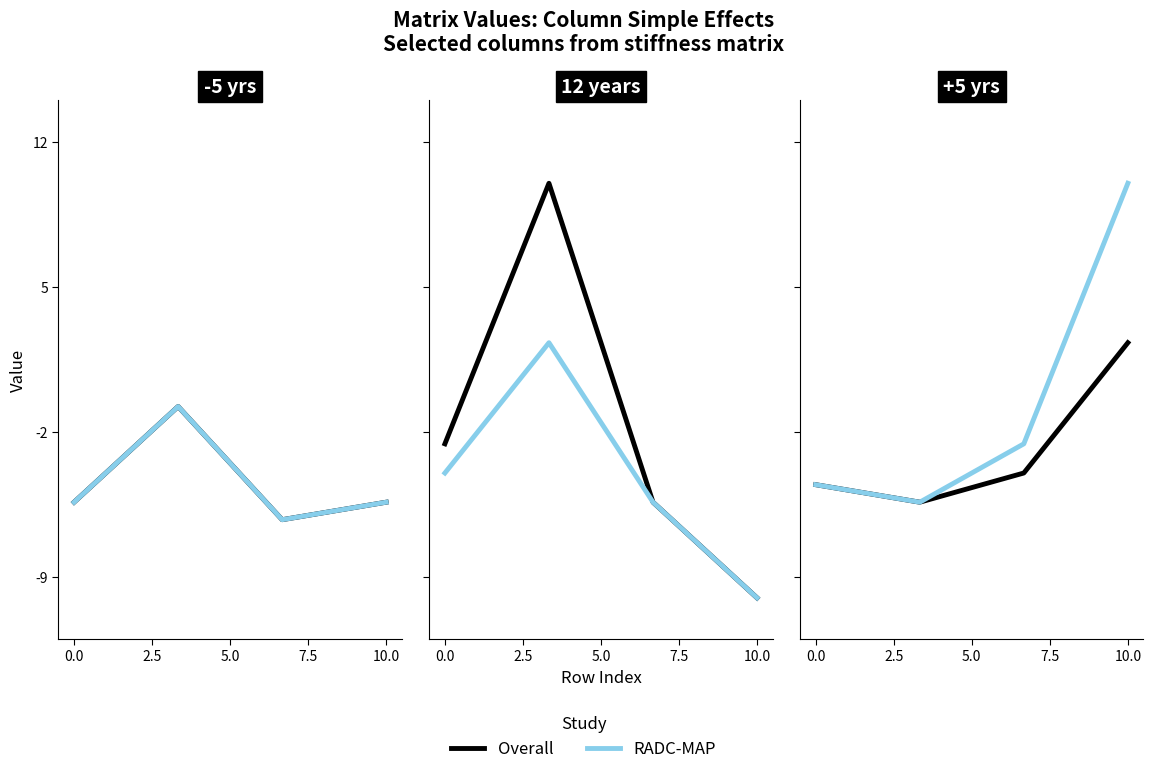

The value of RADC-MAP at 2.5 is -5.4. True or false?

True